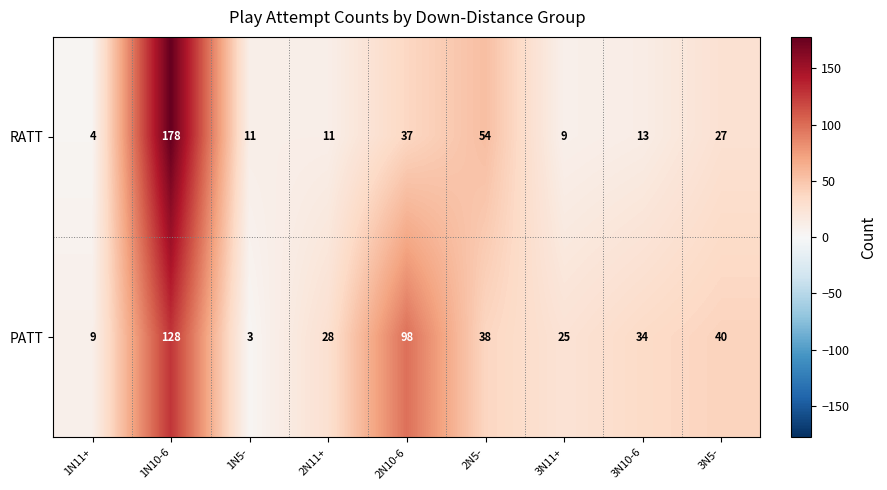

What value does the RATT series have at 3N5-, to the nearest 50?

50